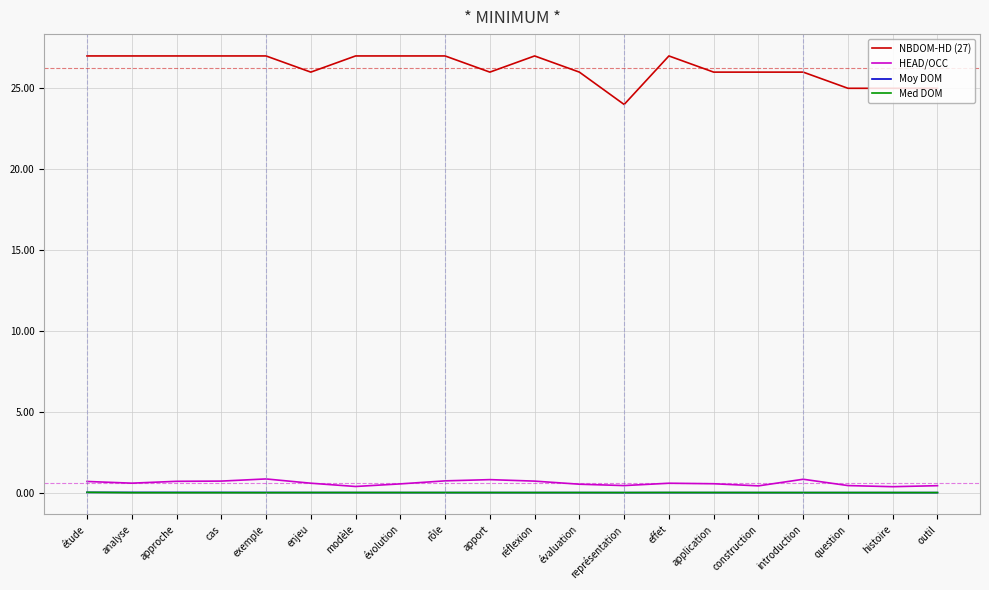

Which series has the largest total across all categories?

NBDOM-HD (27)